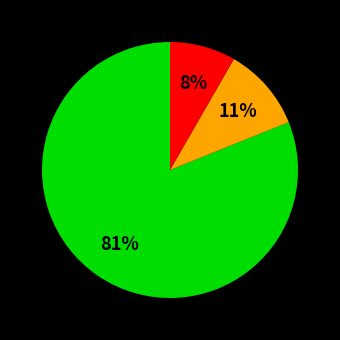

To the nearest percent, what is the difference between the largest and smallest slice percentages?

73%